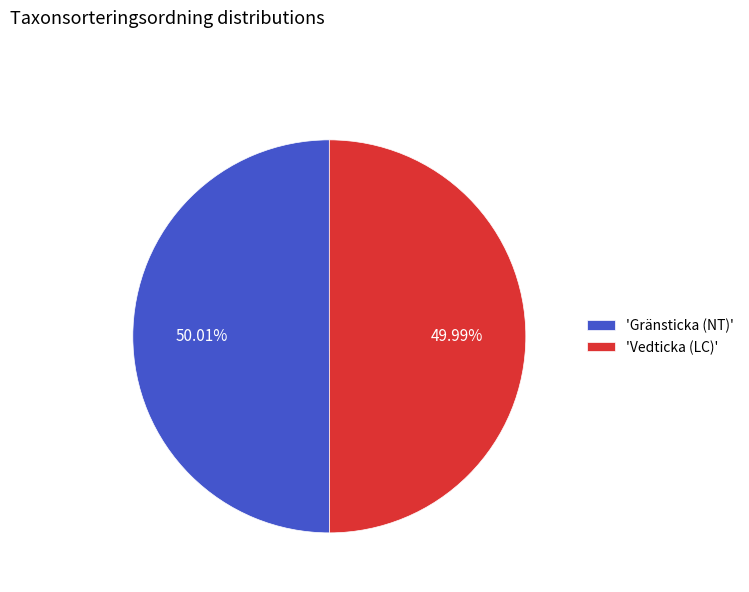

Count the number of slices in the pie.

2